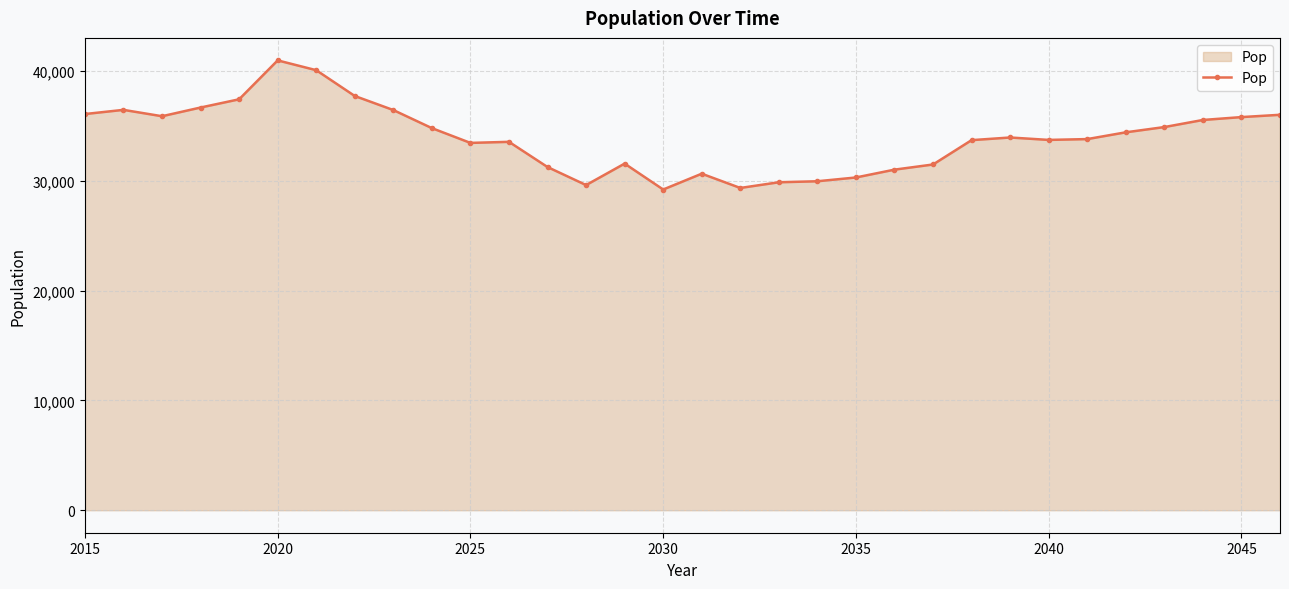

What is the maximum value shown in the chart?

40963